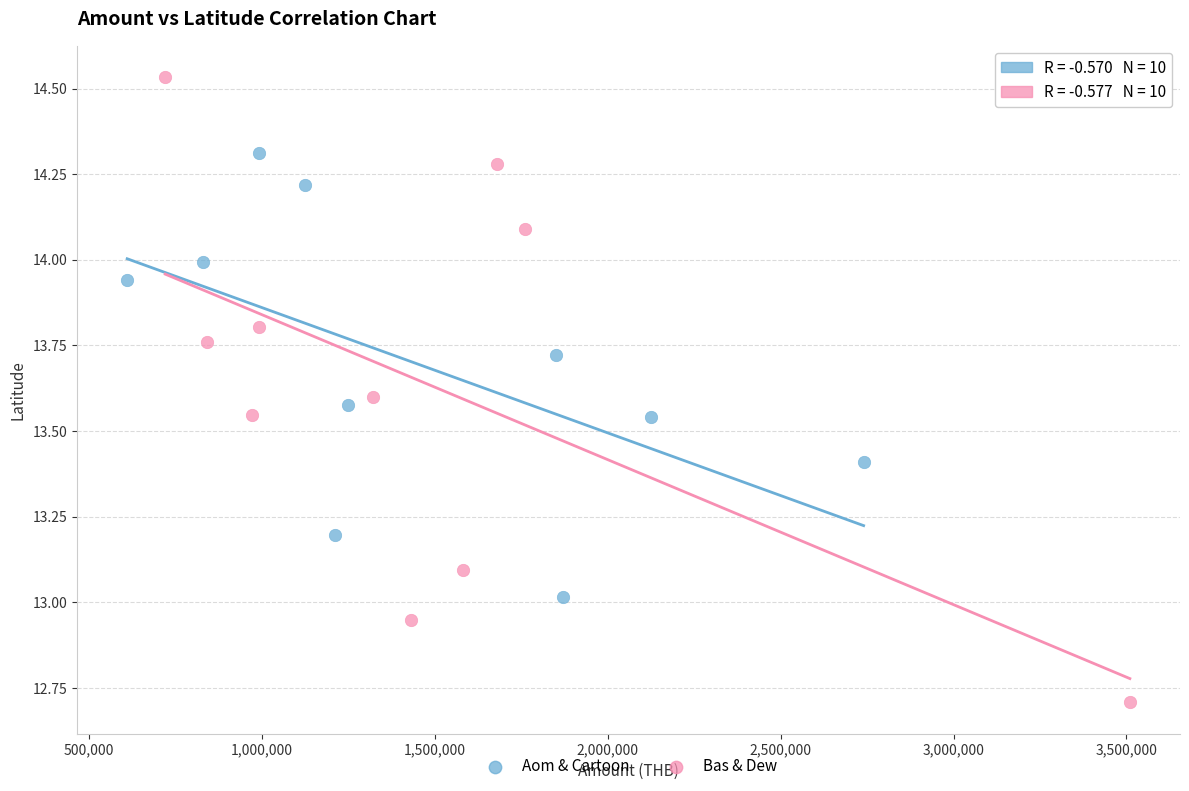

Which series contains the highest Y value?

Bas & Dew